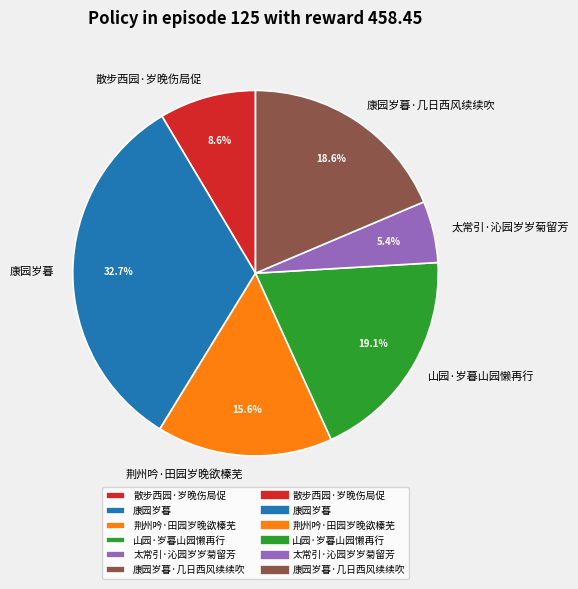

Do 散步西园·岁晚伤局促 and 康园岁暮·几日西风续续吹 together represent more than half of the pie?

No